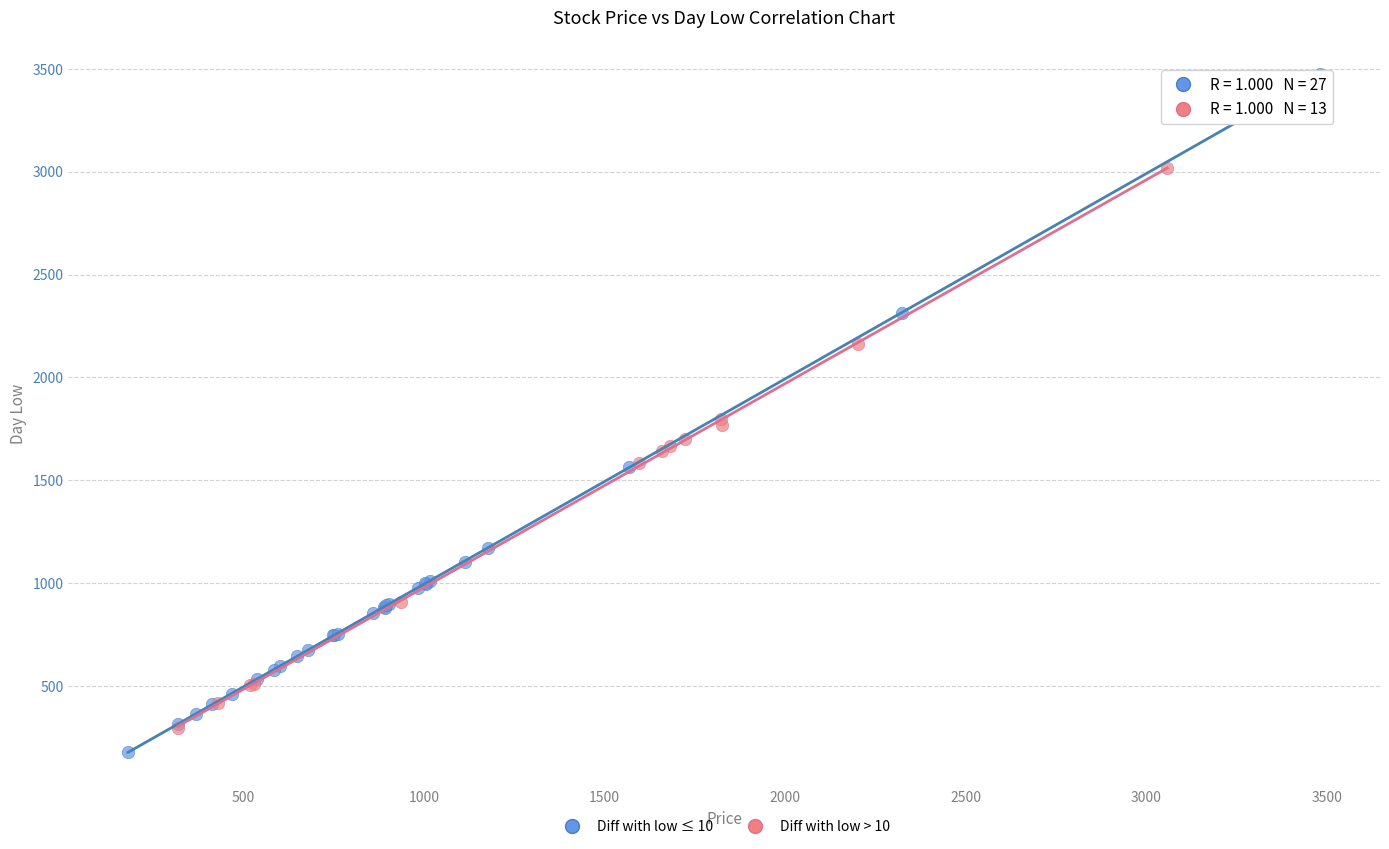

Which series contains the highest Y value?

Diff with low ≤ 10